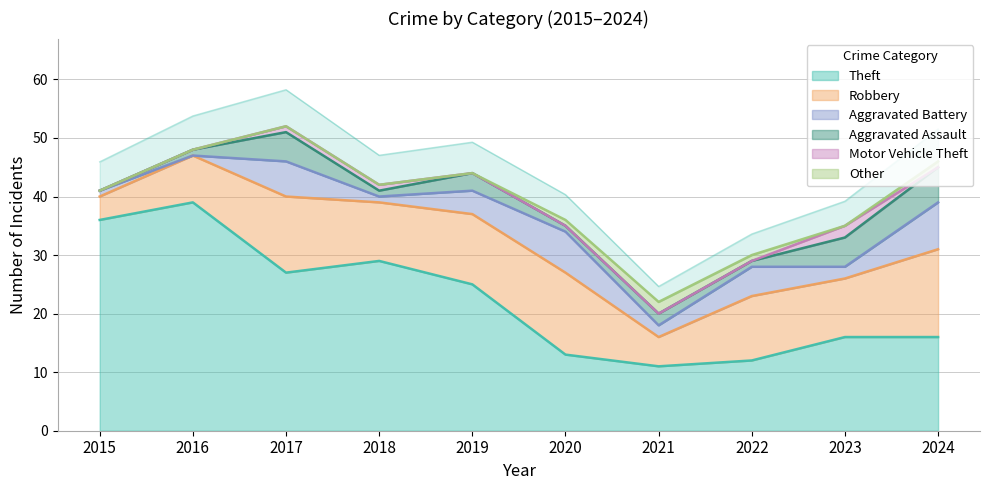

Reading left to right, transcribe all the data shown in this chart.

Theft: 36	39	27	29	25	13	11	12	16	16
Robbery: 4	8	13	10	12	14	5	11	10	15
Aggravated Battery: 1	0	6	1	4	7	2	5	2	8
Aggravated Assault: 0	1	5	1	3	1	2	1	5	6
Motor Vehicle Theft: 0	0	1	1	0	0	0	0	2	0
Other: 0	0	0	0	0	1	2	1	0	1